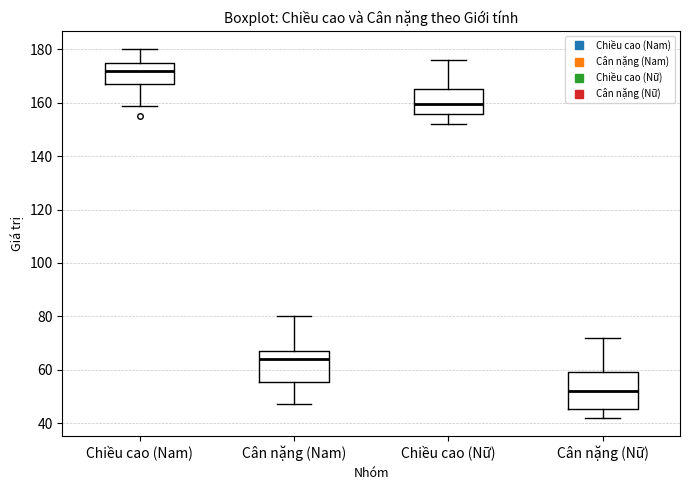

Reading left to right, transcribe this box plot: for each box, give where its median line is, the range the box spans, and where its two whiskers end, as read against the y-axis. The values are not printed on the chart, so give them approximately, as read against the axis.

Chiều cao (Nam): median 172, box 168 to 174, whiskers 160 to 180
Cân nặng (Nam): median 64, box 56 to 68, whiskers 48 to 80
Chiều cao (Nữ): median 160, box 156 to 166, whiskers 152 to 176
Cân nặng (Nữ): median 52, box 46 to 60, whiskers 42 to 72